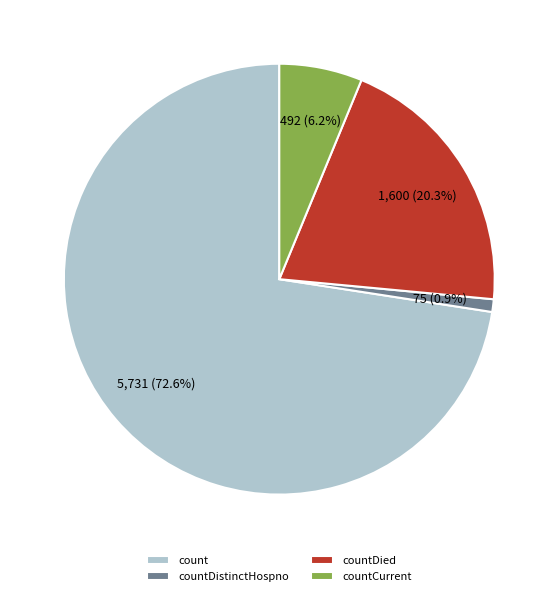

Rank the categories by value from highest to lowest.

count, countDied, countCurrent, countDistinctHospno